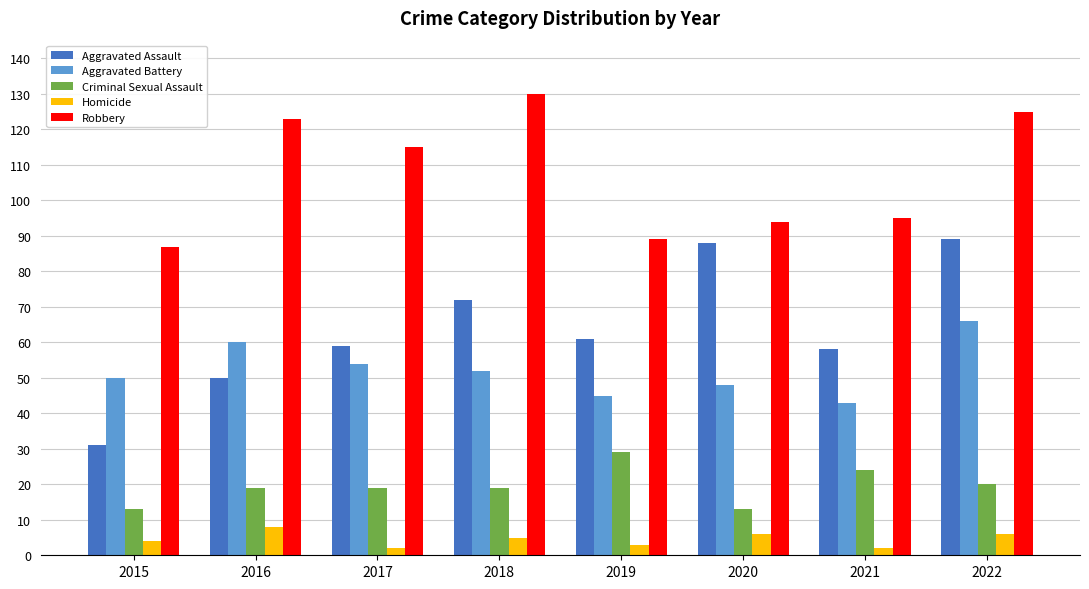

What is the difference between the maximum and second lowest values in the Aggravated Assault series?

39